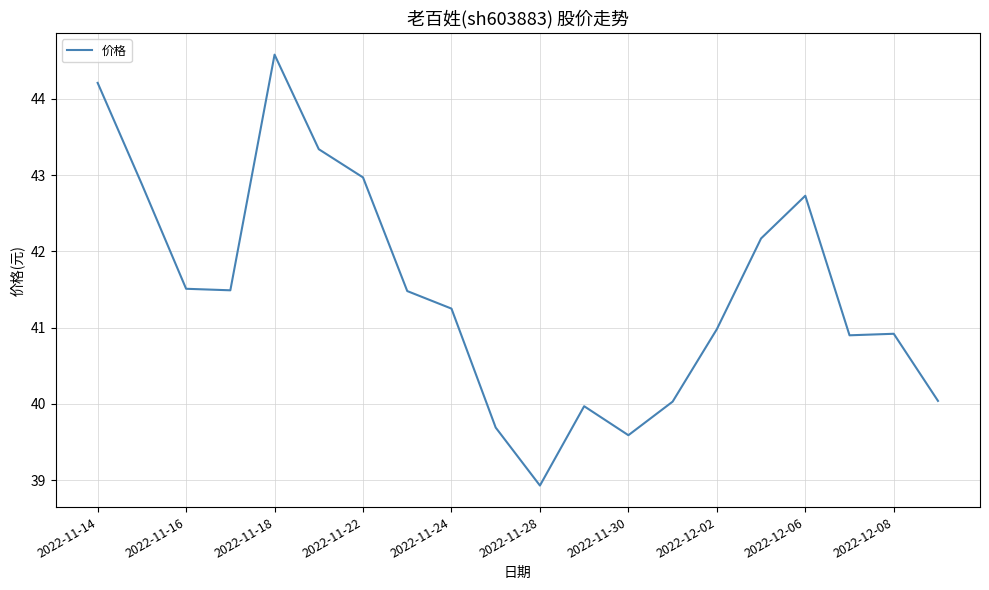

What is the sum of all values?

829.7